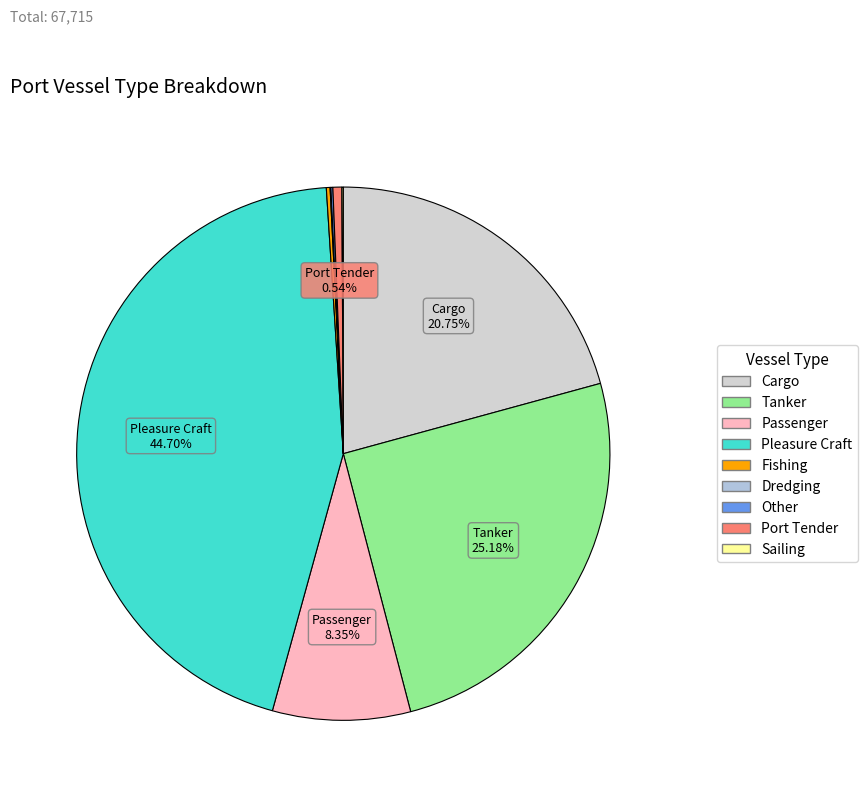

To the nearest percent, what is the difference between the largest and smallest slice percentages?

45%